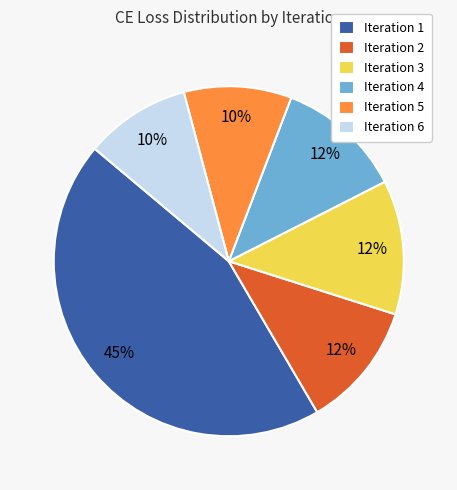

Which slice is the largest?

Iteration 1